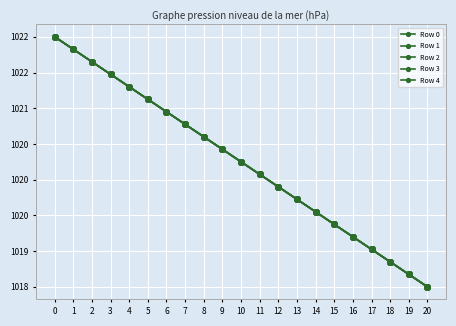

Reading right to left, what are all the values shown in this chart?

Row 0: 1018.5	1018.7	1018.8	1019.0	1019.2	1019.4	1019.5	1019.7	1019.9	1020.1	1020.2	1020.4	1020.6	1020.8	1020.9	1021.1	1021.3	1021.5	1021.6	1021.8	1022.0
Row 1: 1018.5	1018.7	1018.9	1019.0	1019.2	1019.4	1019.5	1019.7	1019.9	1020.1	1020.2	1020.4	1020.6	1020.8	1020.9	1021.1	1021.3	1021.5	1021.6	1021.8	1022.0
Row 2: 1018.5	1018.7	1018.9	1019.0	1019.2	1019.4	1019.6	1019.7	1019.9	1020.1	1020.2	1020.4	1020.6	1020.8	1020.9	1021.1	1021.3	1021.5	1021.6	1021.8	1022.0
Row 3: 1018.5	1018.7	1018.9	1019.0	1019.2	1019.4	1019.6	1019.7	1019.9	1020.1	1020.3	1020.4	1020.6	1020.8	1021.0	1021.1	1021.3	1021.5	1021.6	1021.8	1022.0
Row 4: 1018.5	1018.7	1018.9	1019.0	1019.2	1019.4	1019.6	1019.7	1019.9	1020.1	1020.3	1020.4	1020.6	1020.8	1021.0	1021.1	1021.3	1021.5	1021.7	1021.8	1022.0